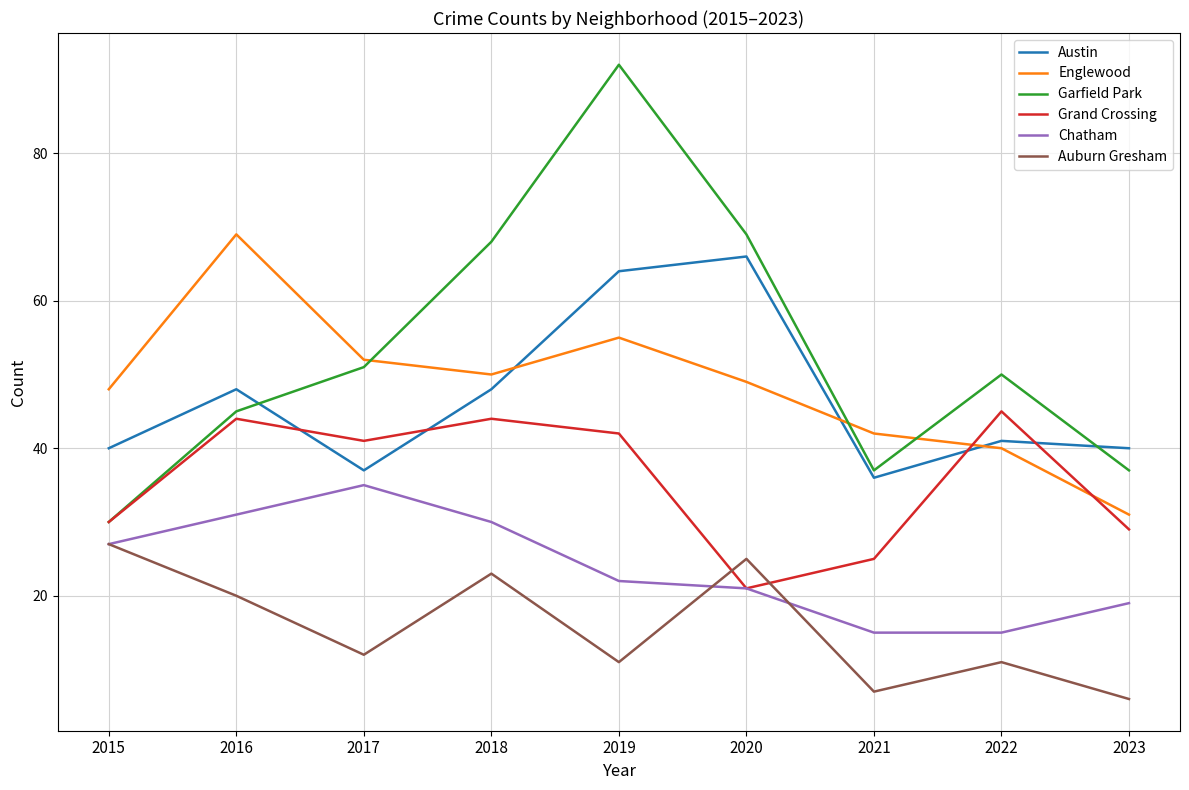

What is the difference between the second highest and second lowest values in the Grand Crossing series?

19